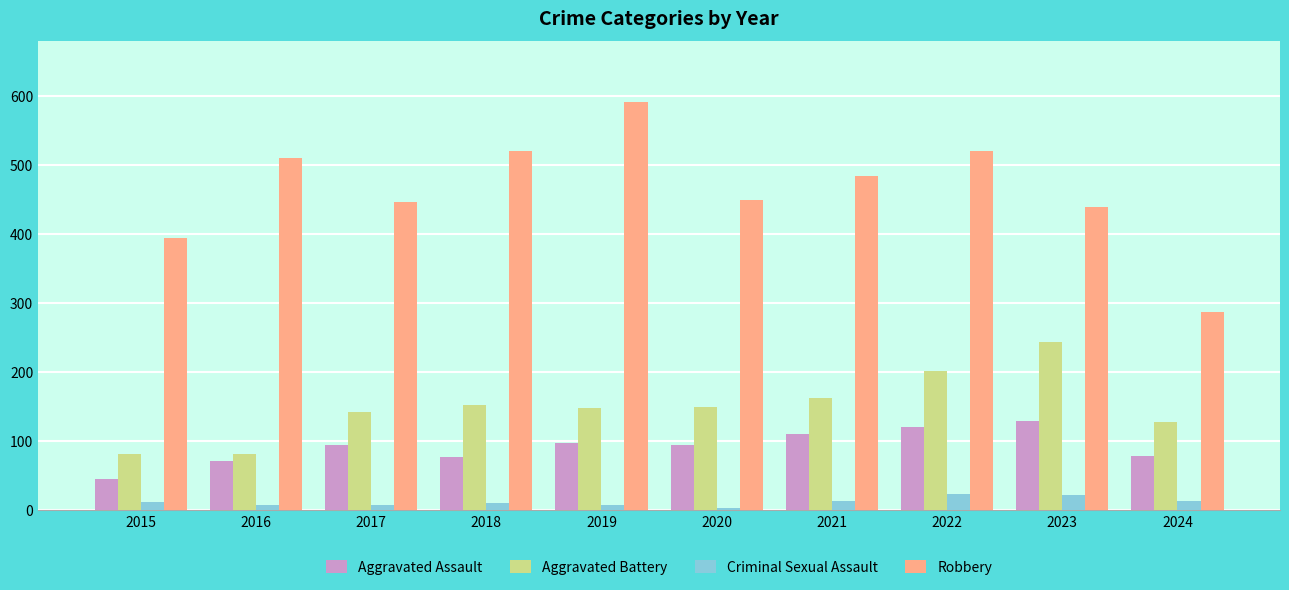

How many bars are there in each group?

4